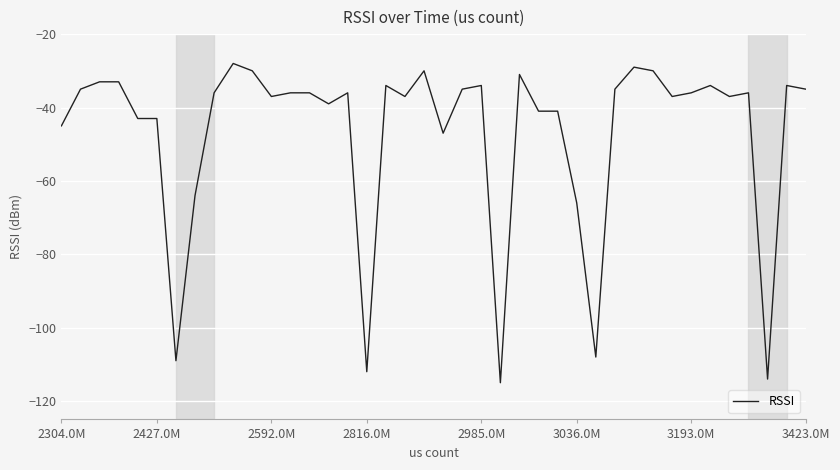

What is the smallest value displayed?

-115